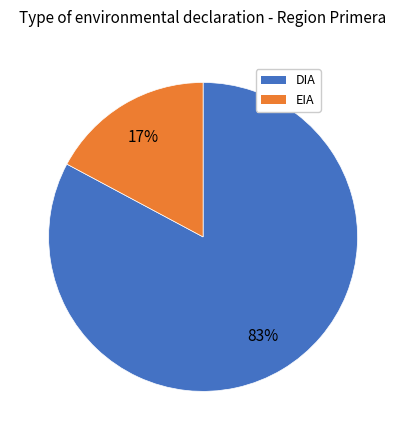

Does any single category account for the majority?

Yes